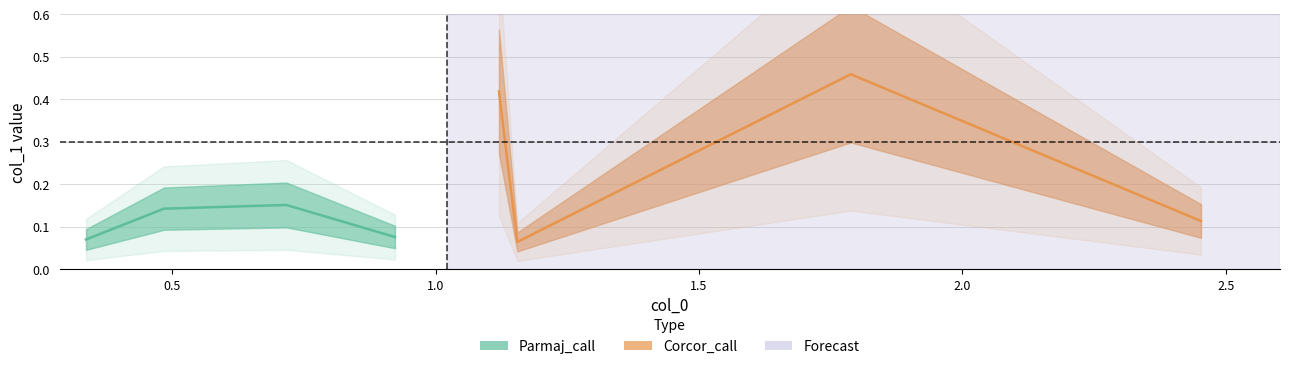

Rank the series by their average value, from highest to lowest.

Corcor_call_y, Parmaj_call_y